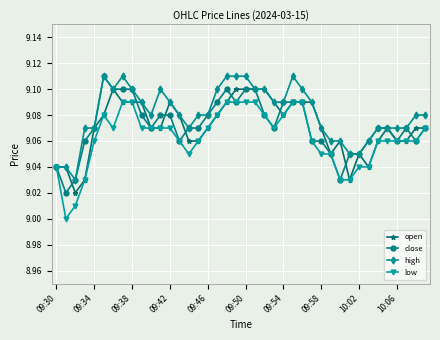

True or false: open has more than 0 points higher than both neighbors.

True